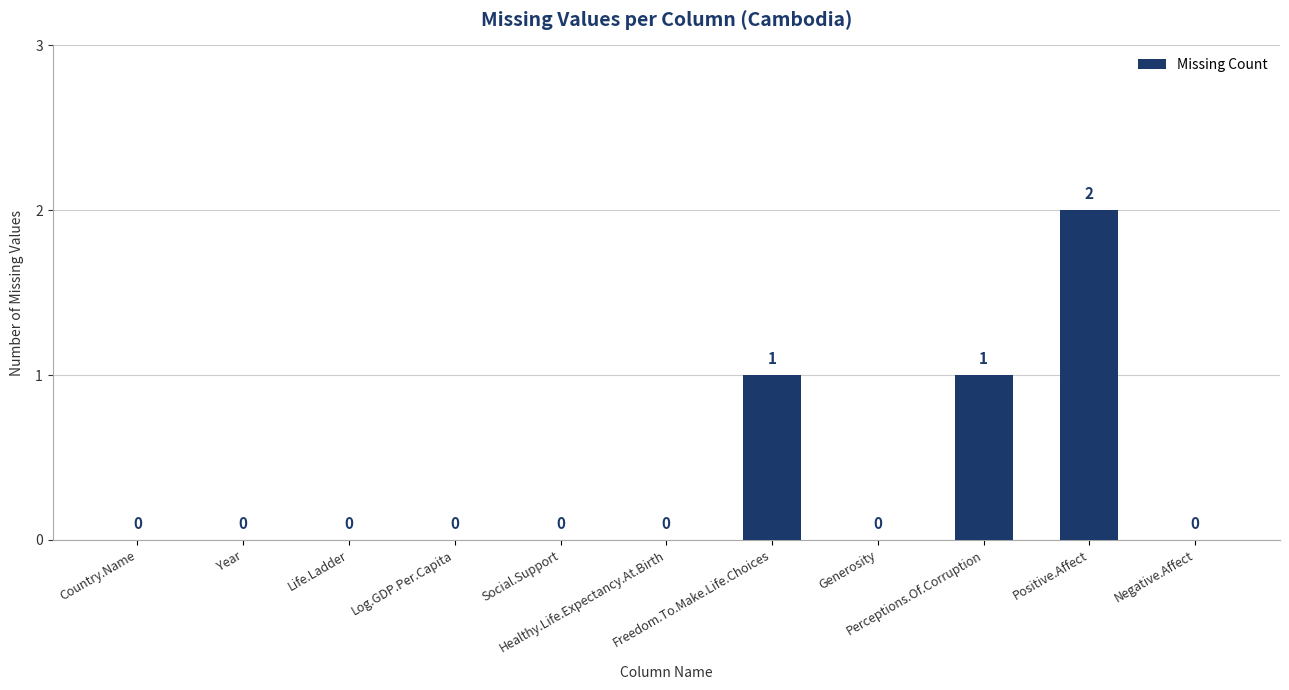

How many values are above zero?

3